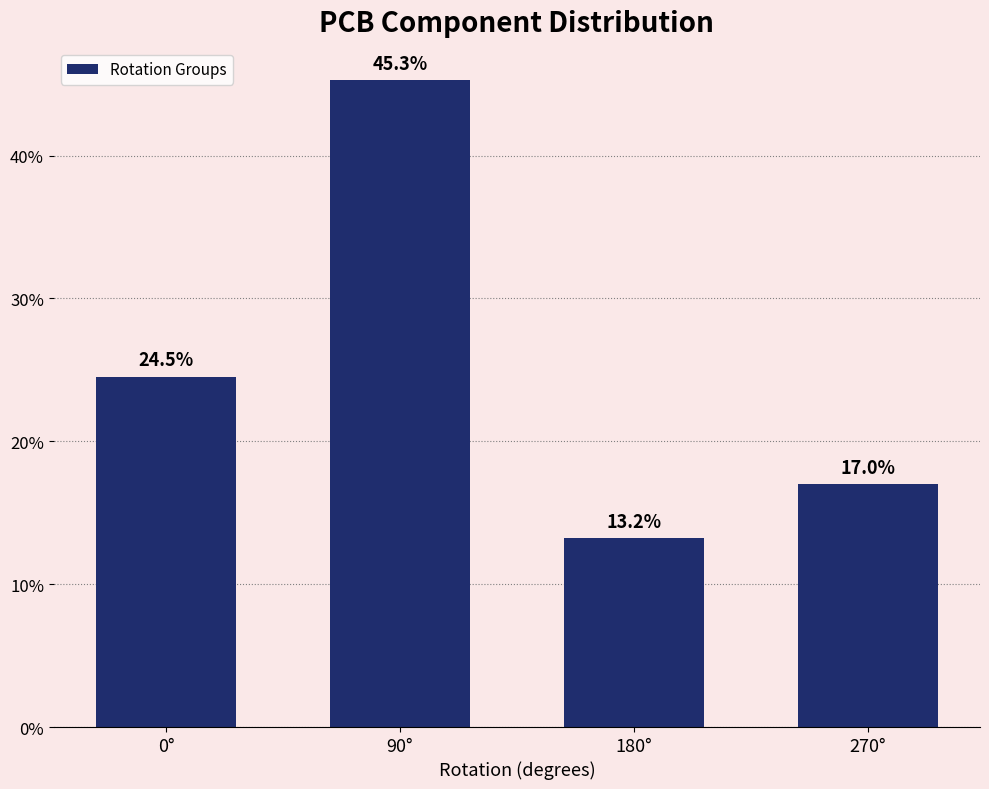

What is the maximum value shown in the chart?

45.3